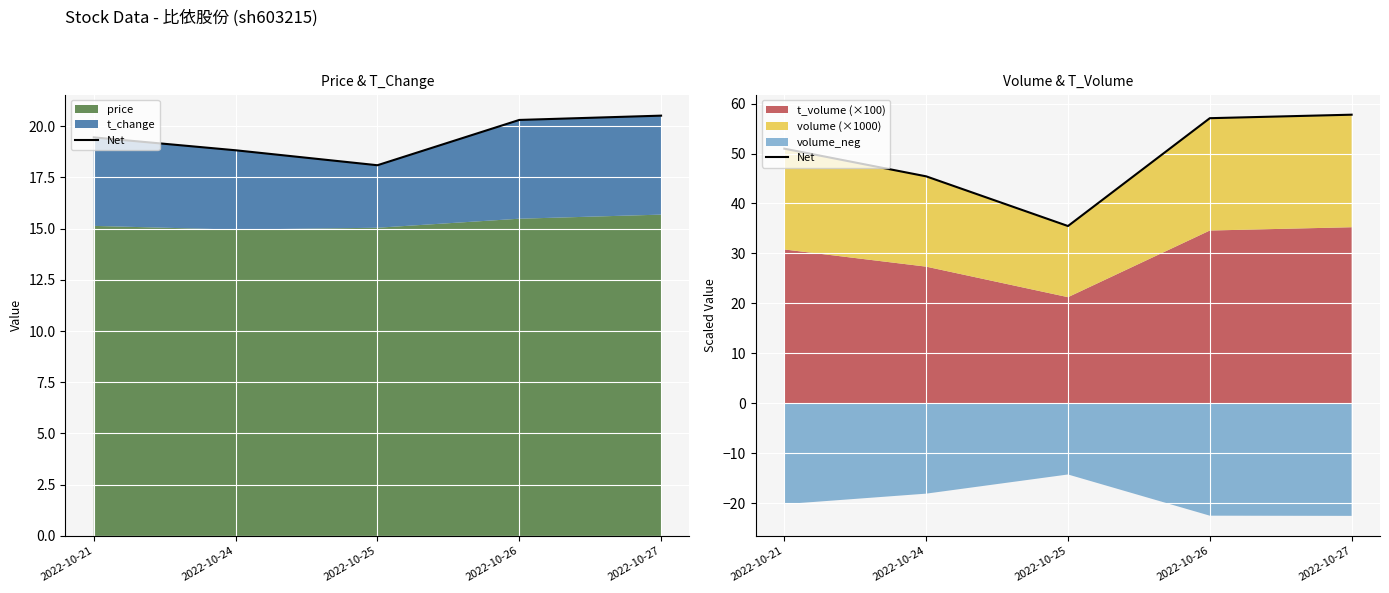

What is the greatest value displayed?

57.8